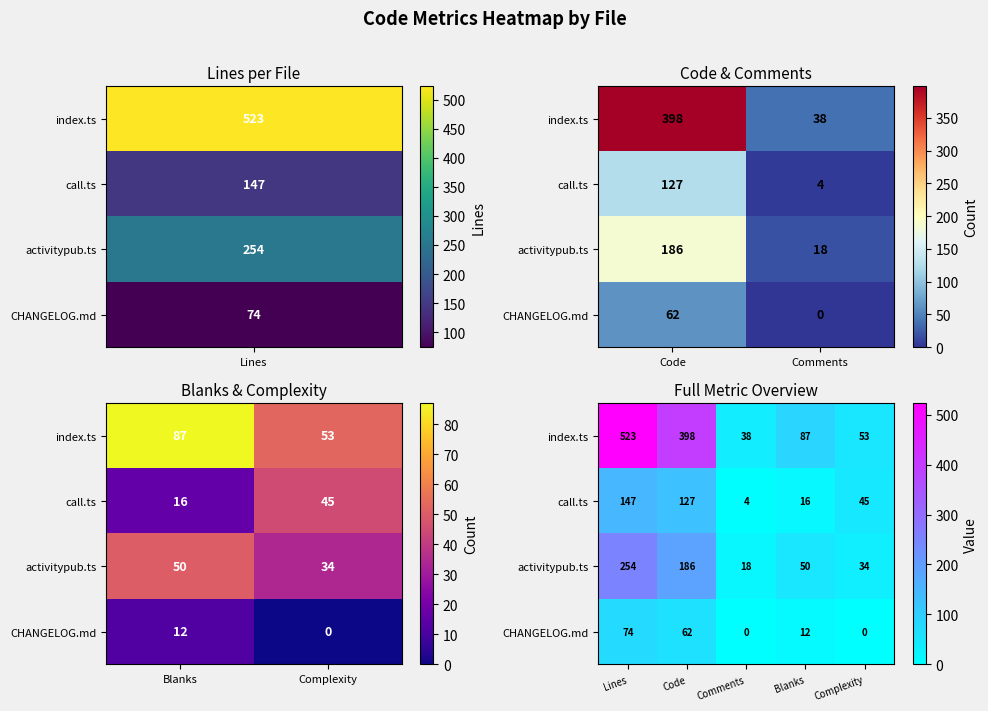

What is the total value across all series at Blanks?

165